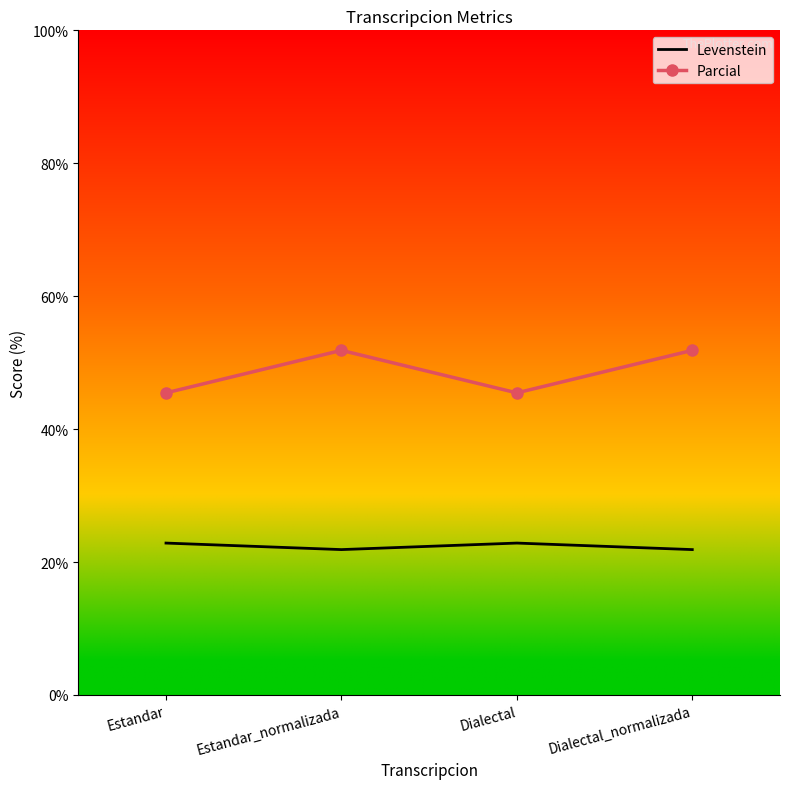

What is the minimum value for Parcial?

45.5